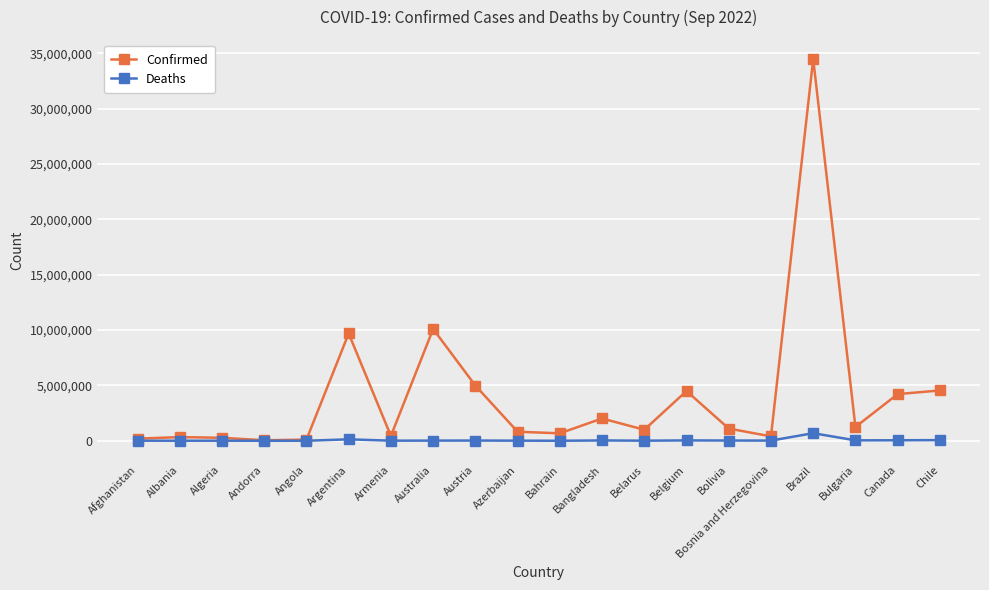

What is the label of the 4th point from the left?

Andorra